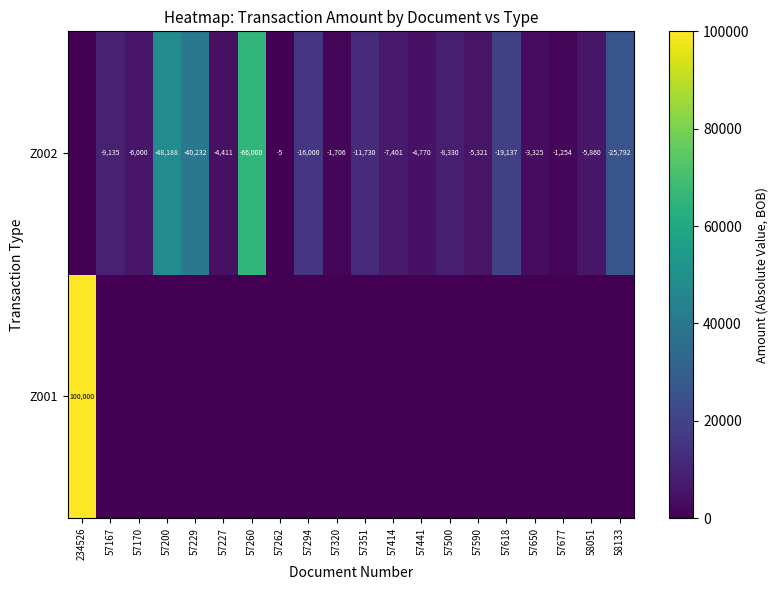

At which category does the chart reach its minimum across all series?

57167